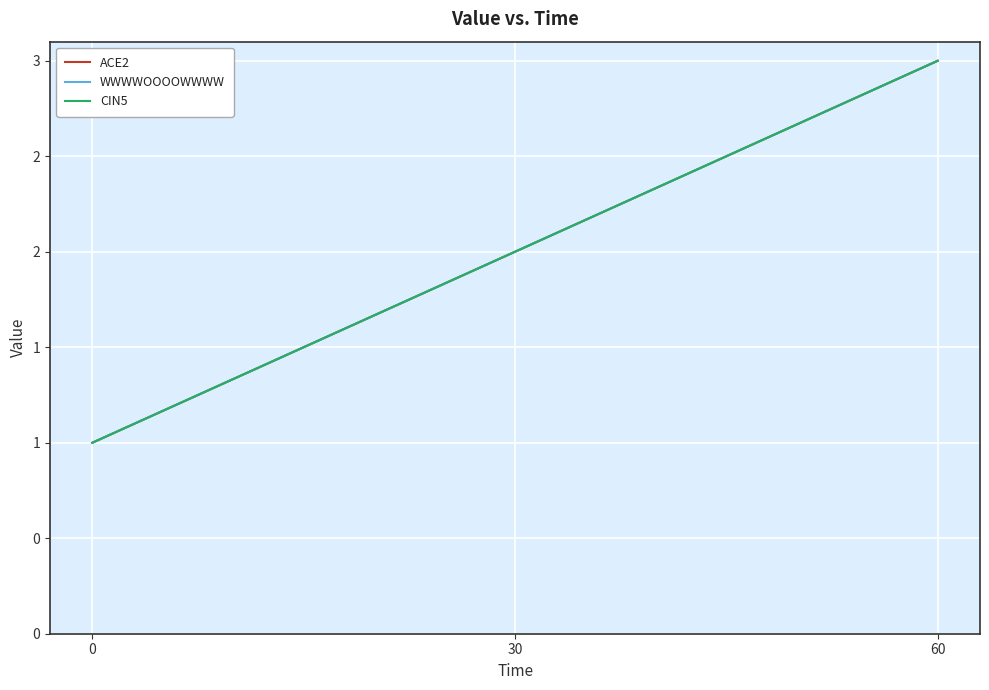

What value does the ACE2 series have at 0?

1